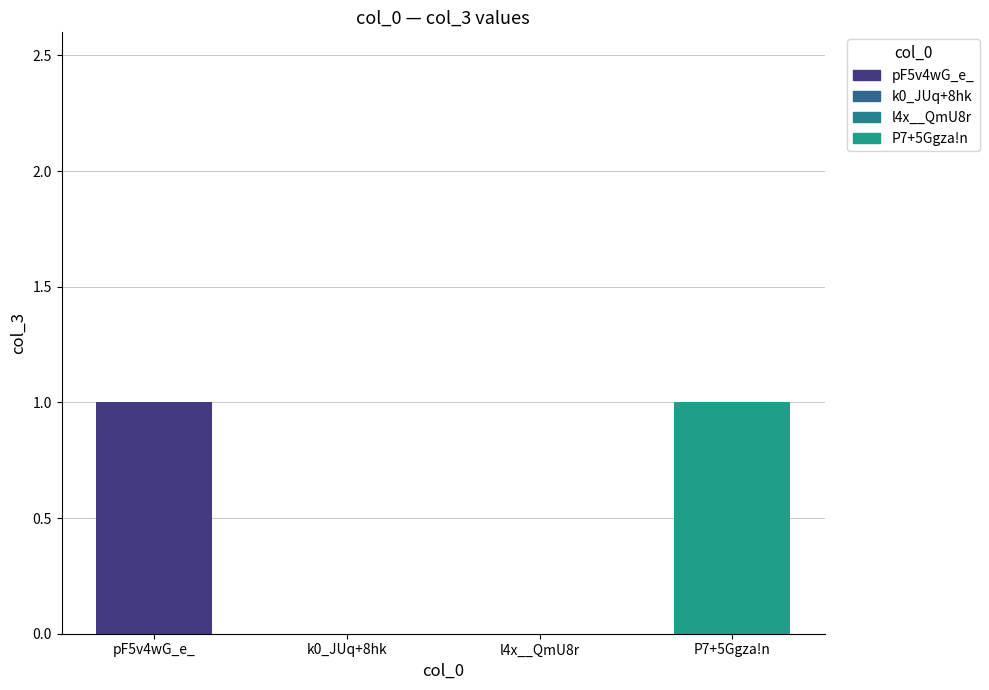

The chart shows a value of 0 at l4x__QmU8r. True or false?

False